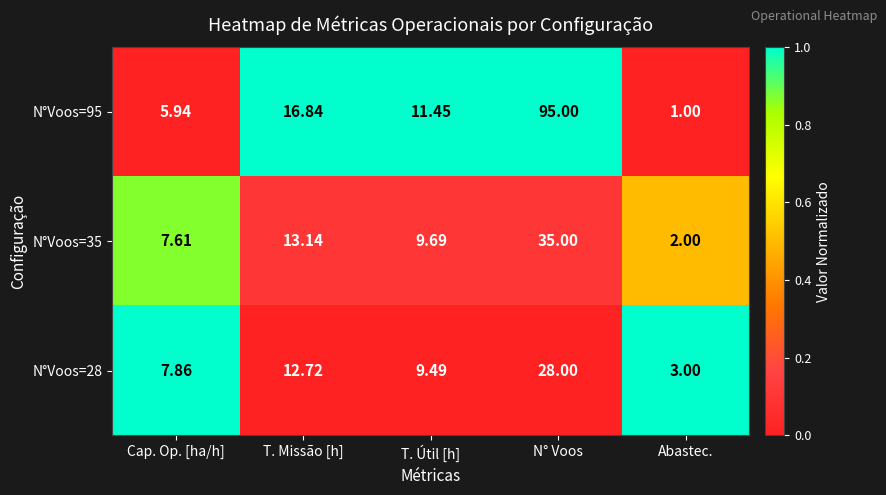

Between T. Missão [h] and N° Voos, which series saw the biggest shift?

N°Voos=95